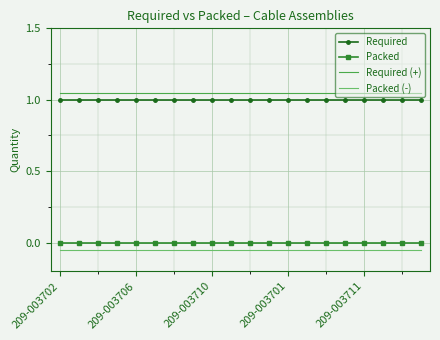

What is the sum of all Required (+) values?

21.0